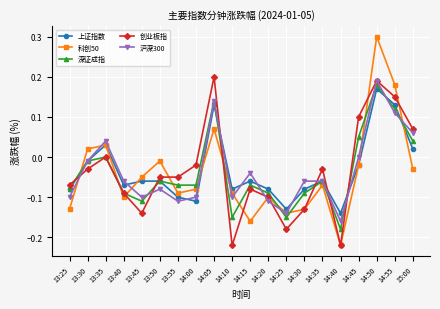

After their last crossing, which series has the higher values: 上证指数 or 科创50?

上证指数